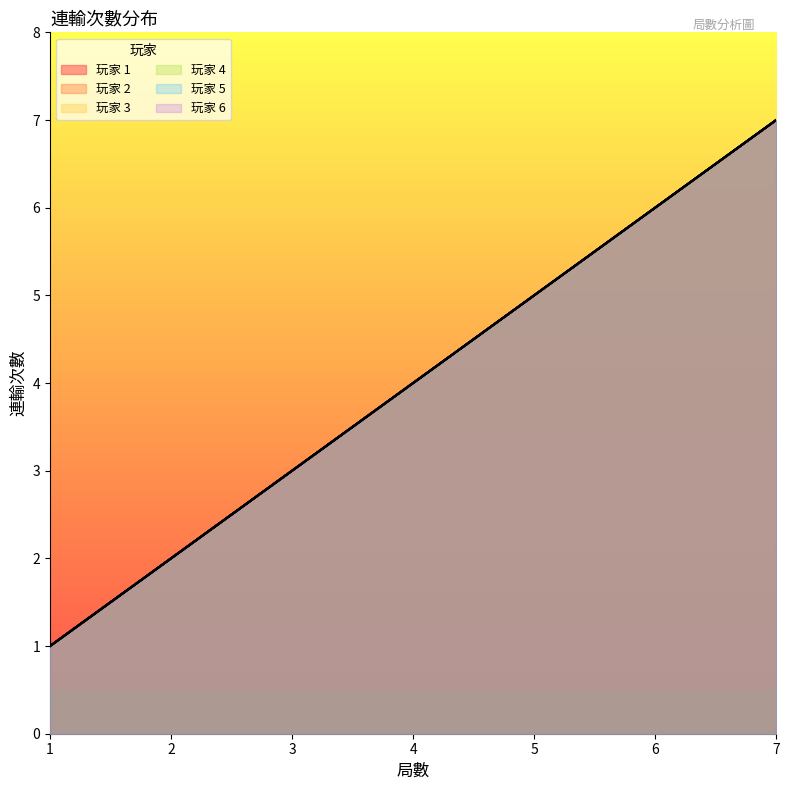

How many lines are shown in the chart?

6